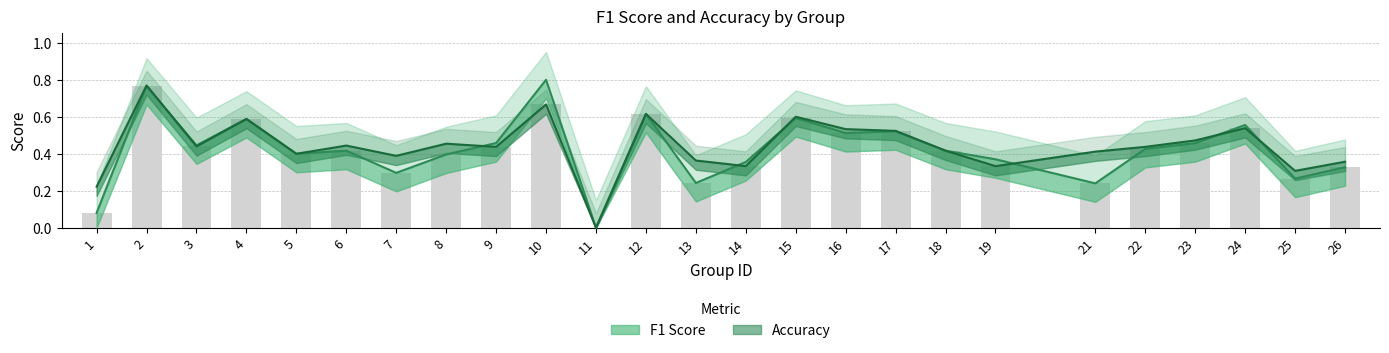

Rank the series by their maximum value, from highest to lowest.

f1, accuracy